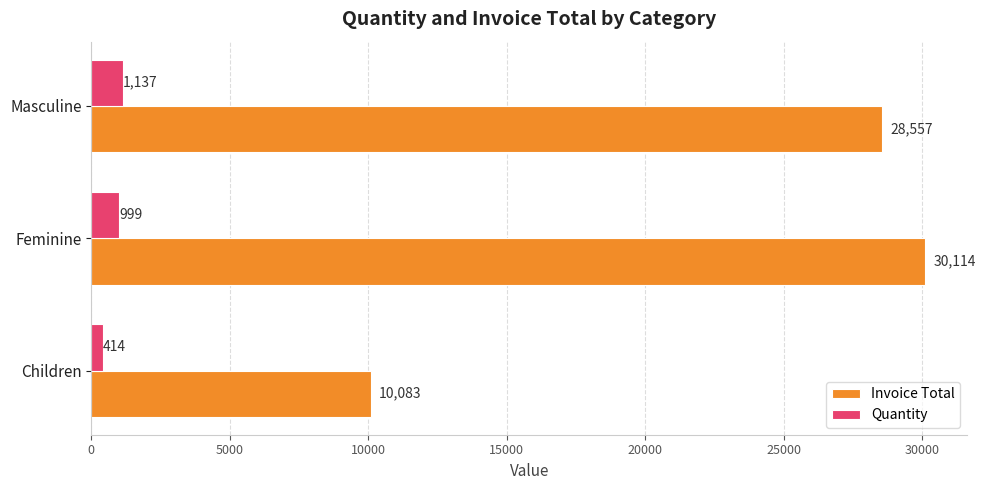

True or false: Quantity has a value of 414 at Children.

True